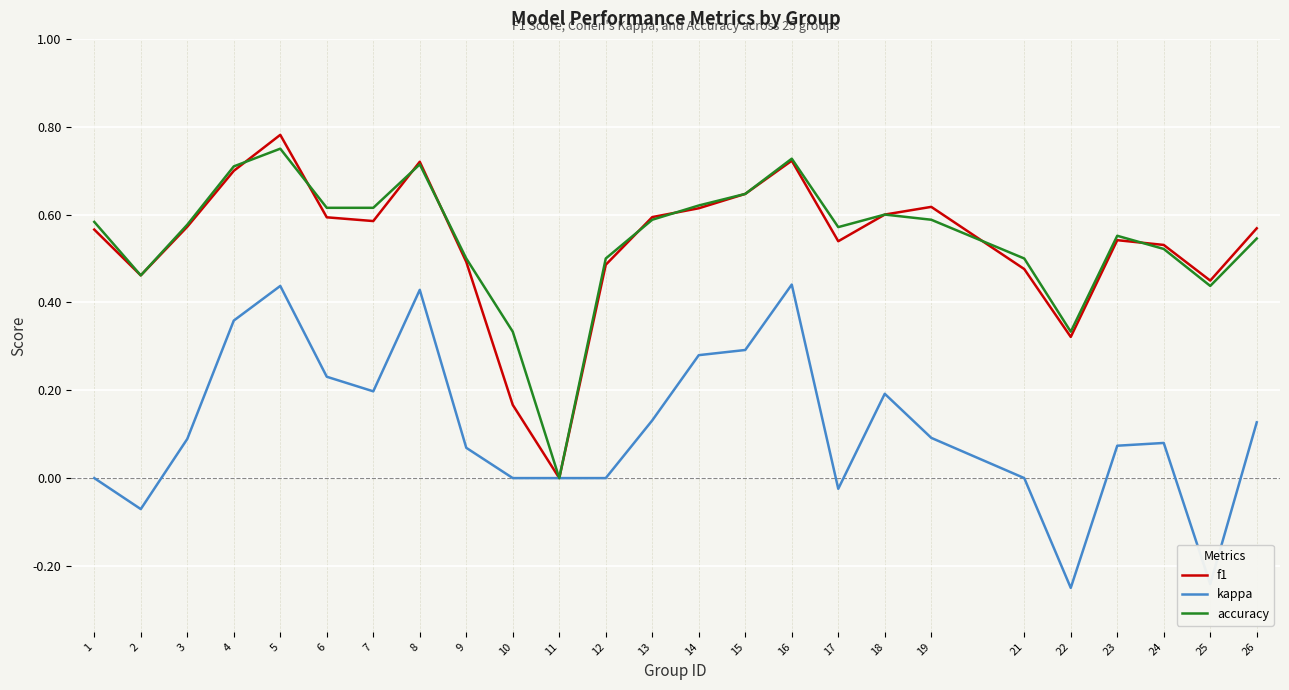

The value of f1 at 26 is 0.8. True or false?

False